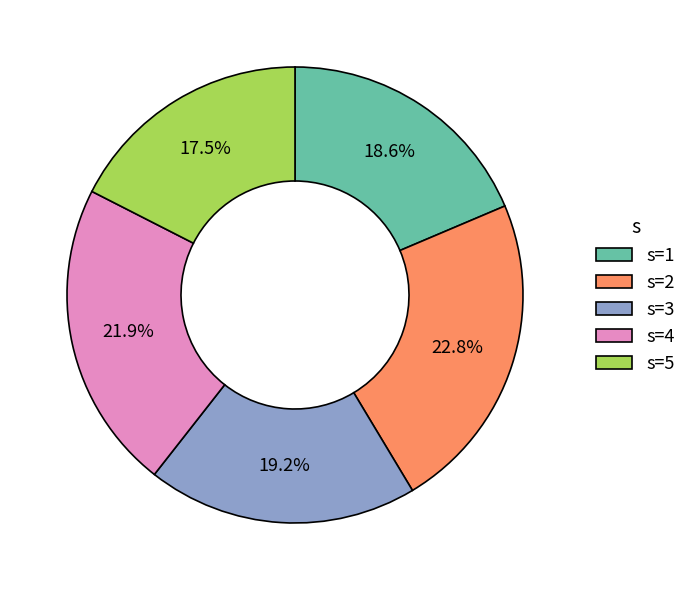

Which has a higher value, s=5 or s=4?

s=4